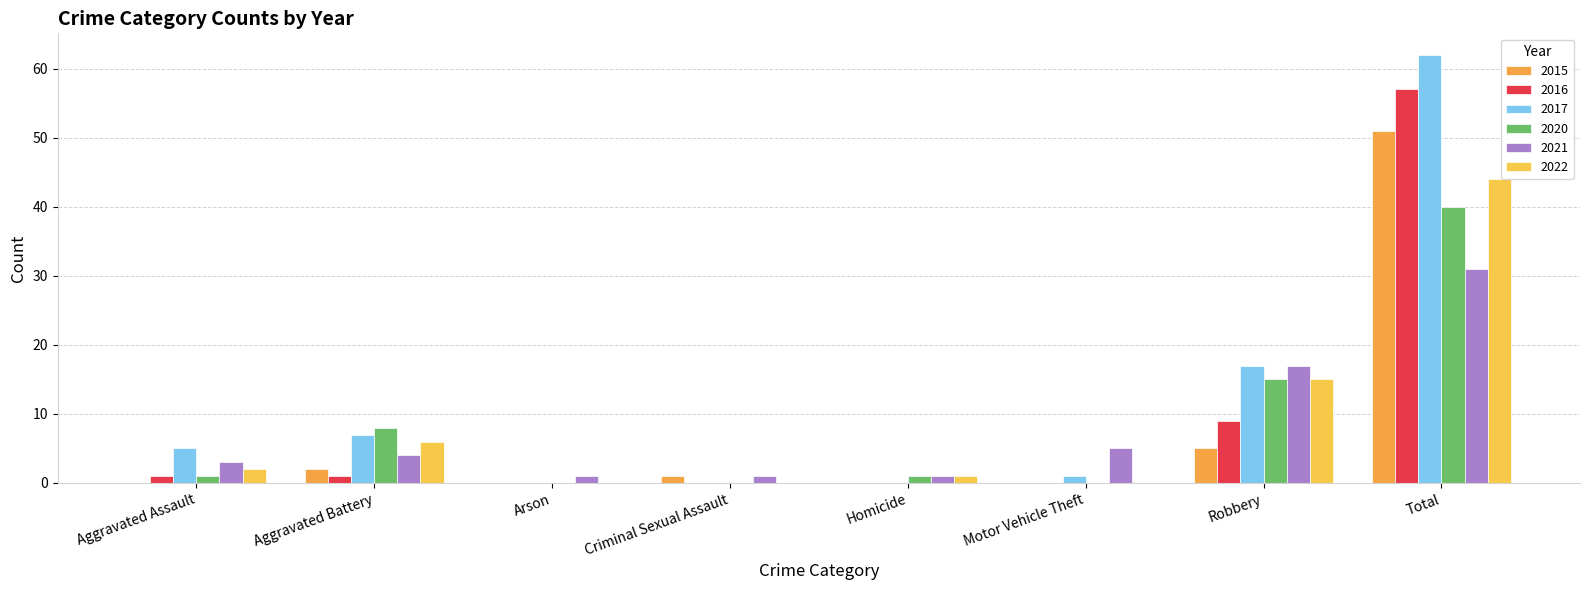

How many distinct data groups are displayed?

6